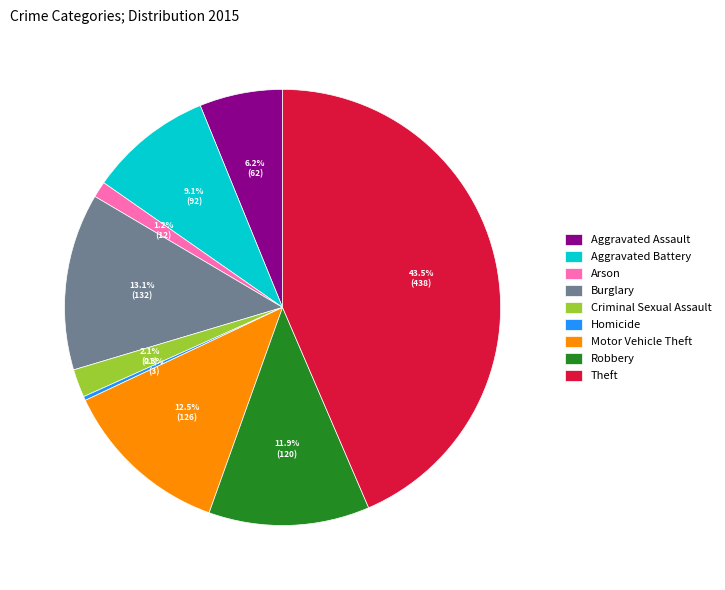

True or false: Burglary accounts for 8% of the total.

False